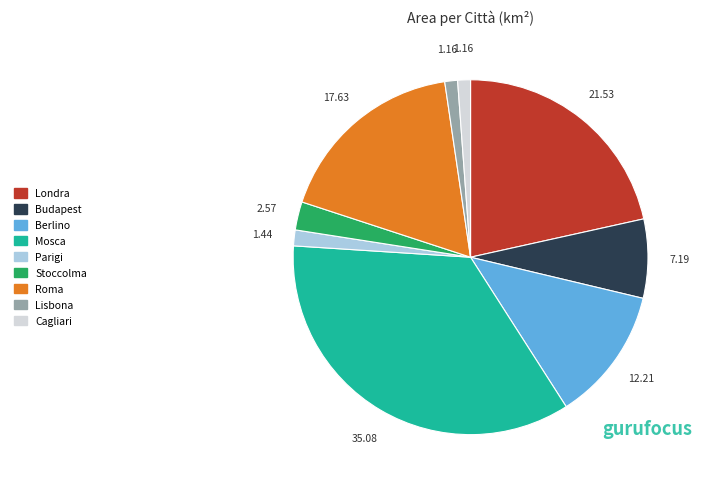

Combined, do Roma and Budapest account for over 50%?

No